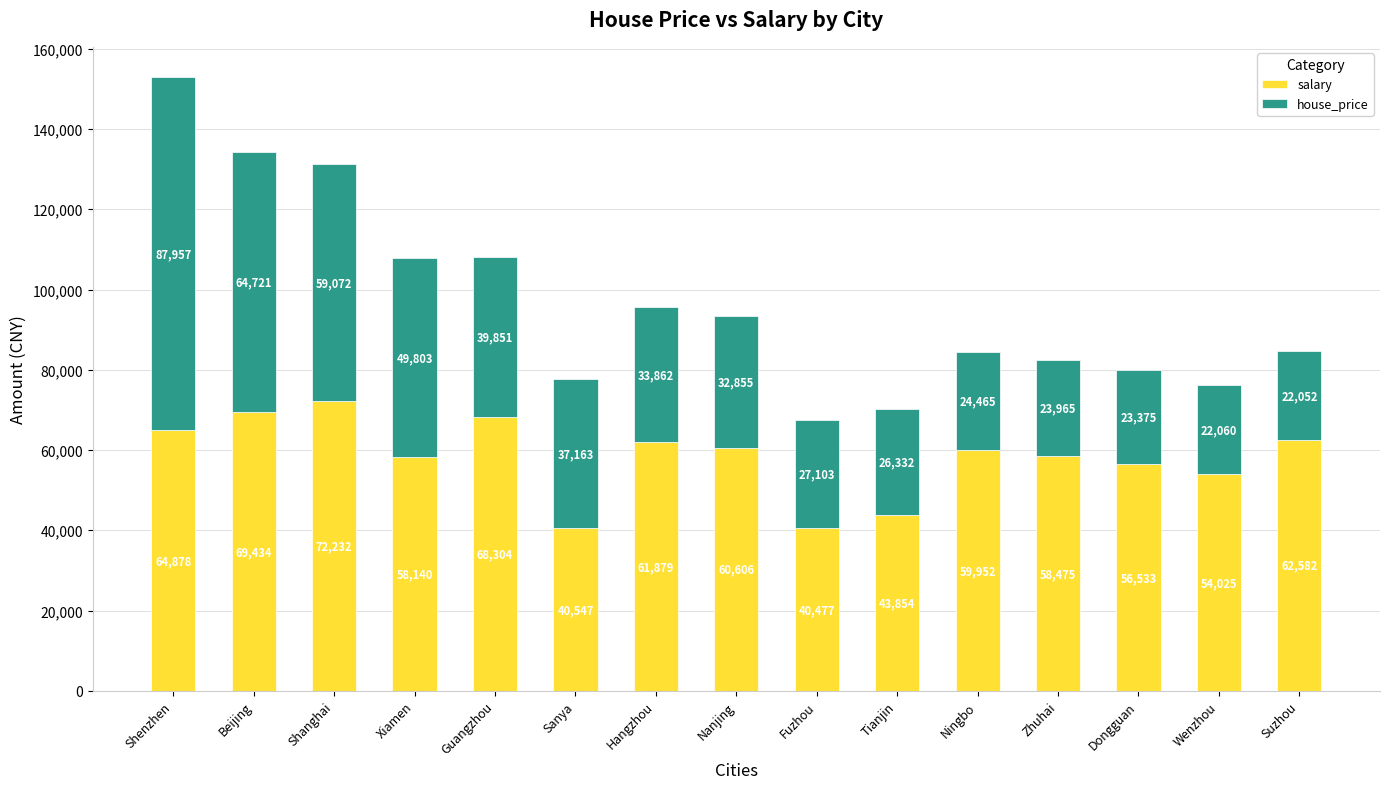

Where does the salary series first go above 59952?

Shenzhen